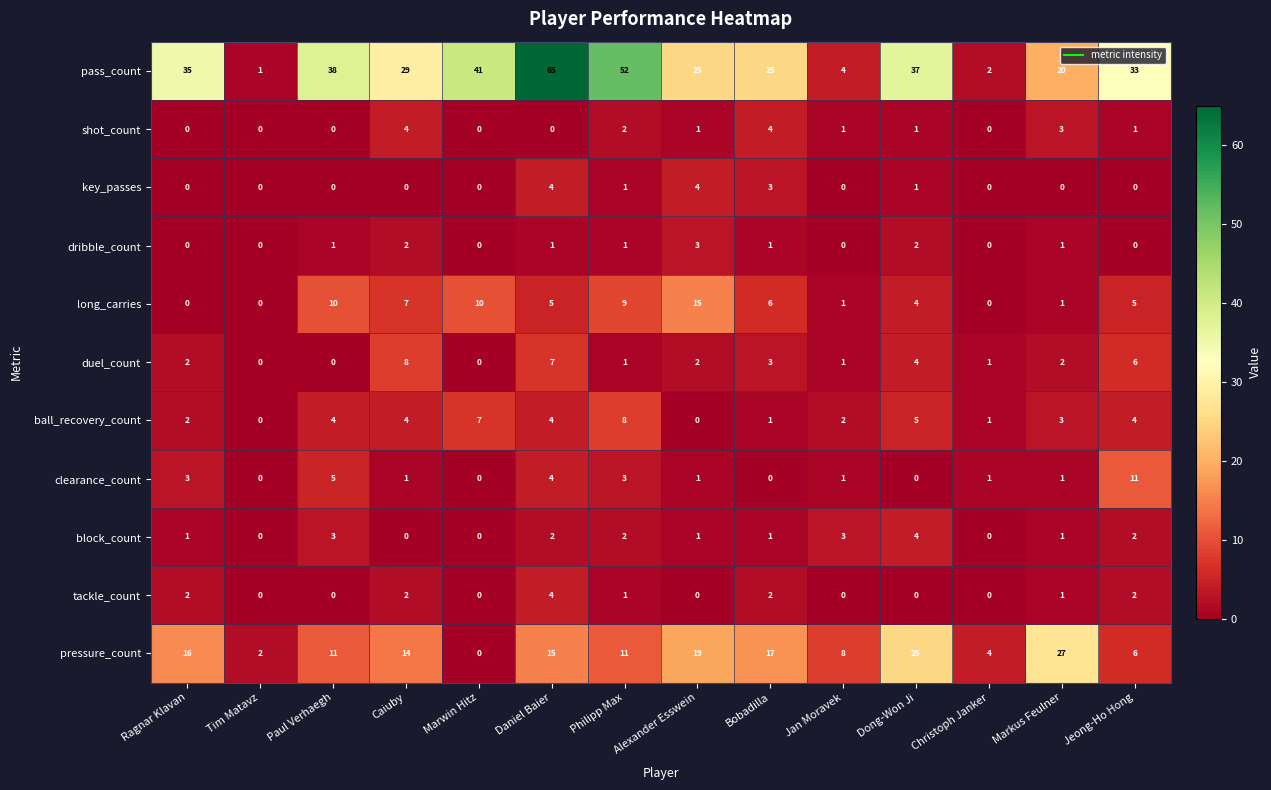

How many positive values does the pressure_count series have?

13